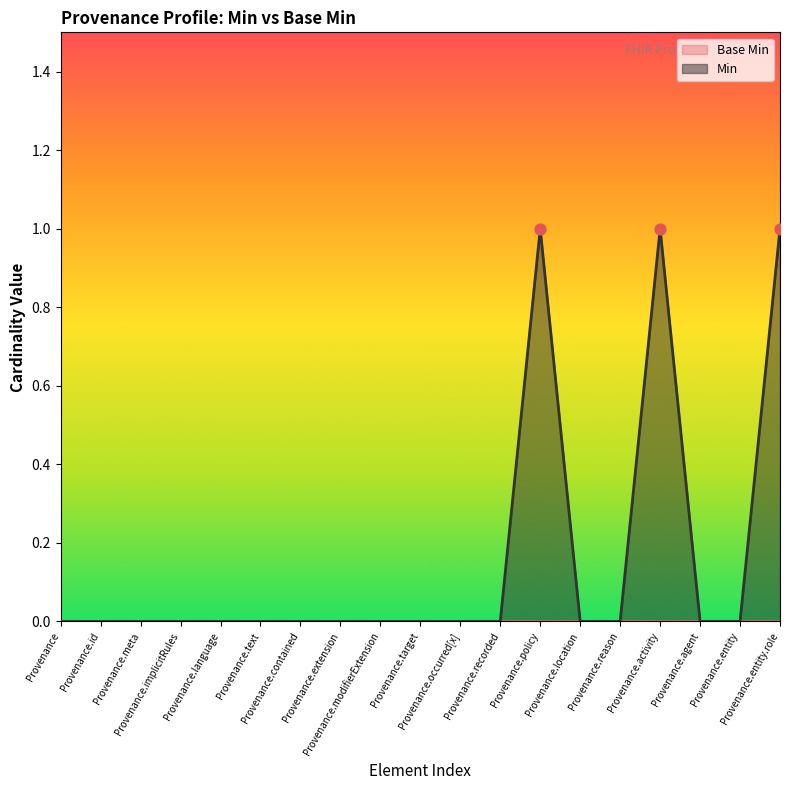

Between Provenance.entity.role and Provenance.activity, which is larger?

Provenance.entity.role